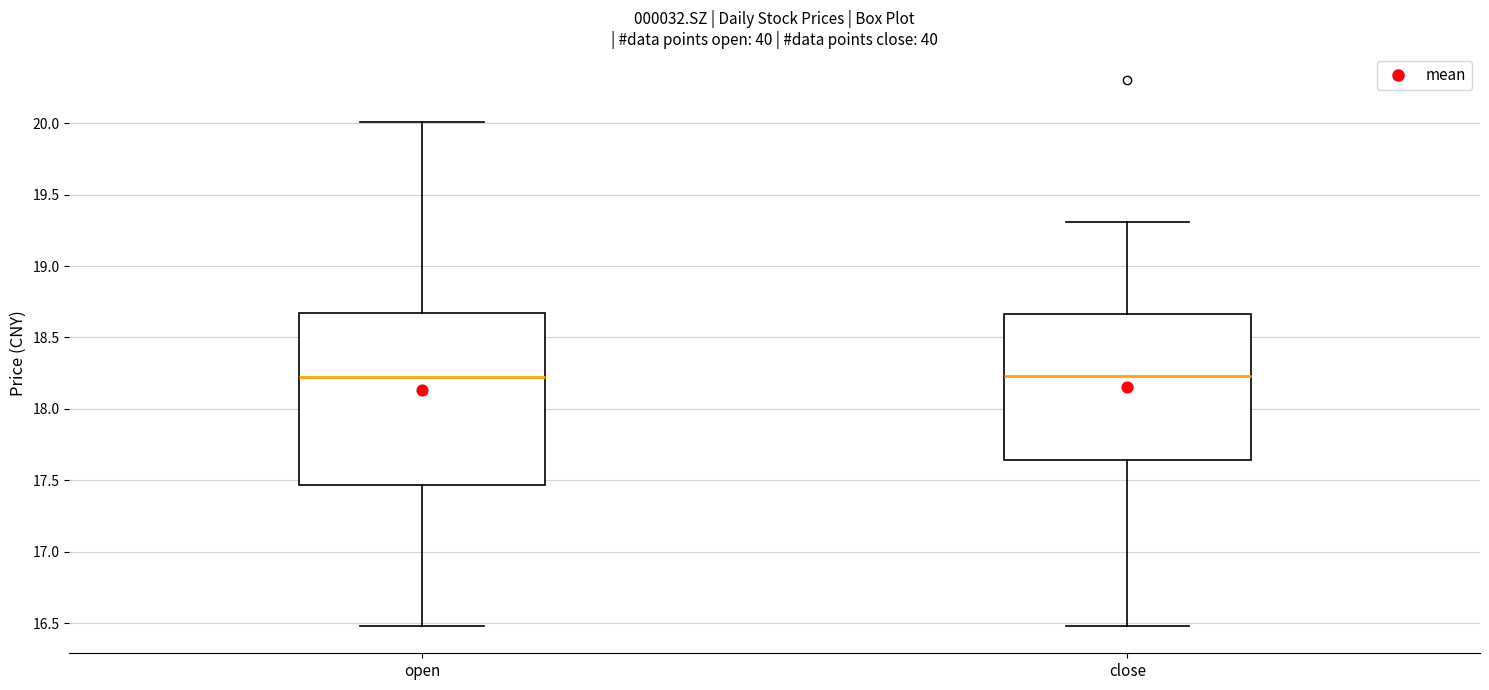

Which box is the tallest, from its lower edge to its upper edge?

open